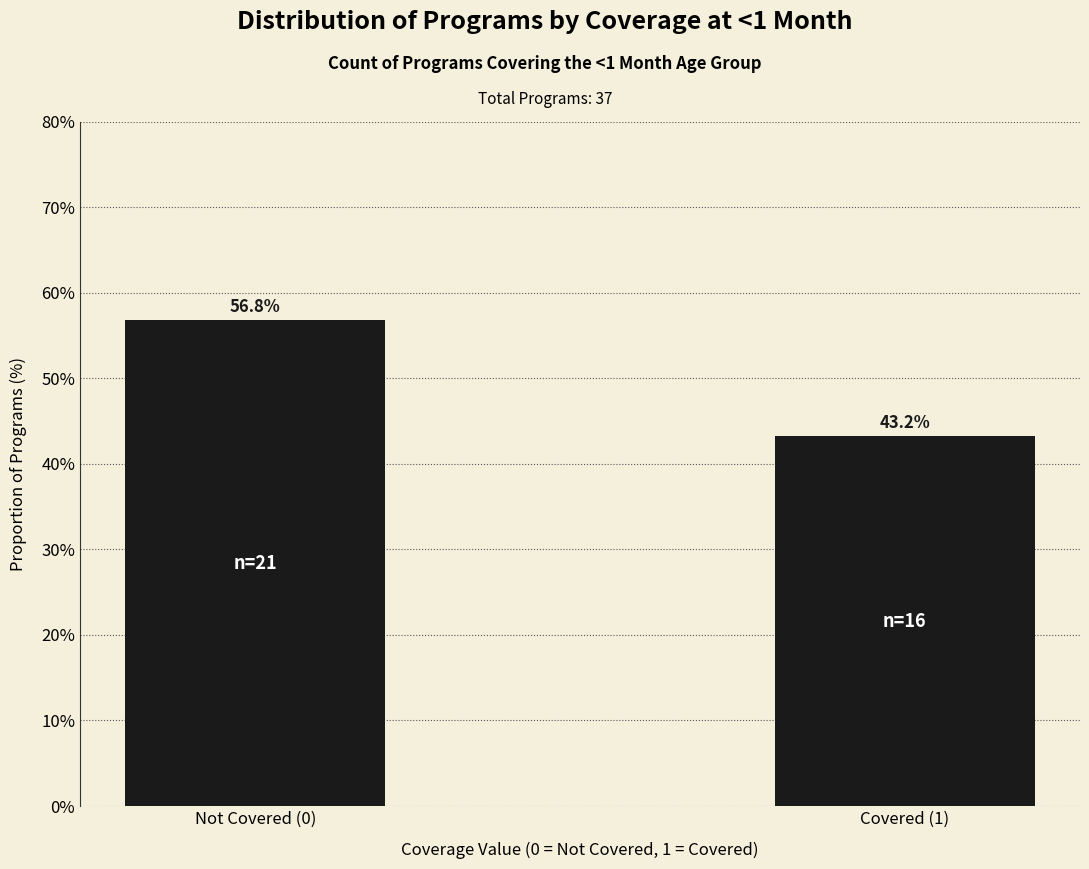

Reading left to right, list all the values displayed in this chart.

56.8	43.2